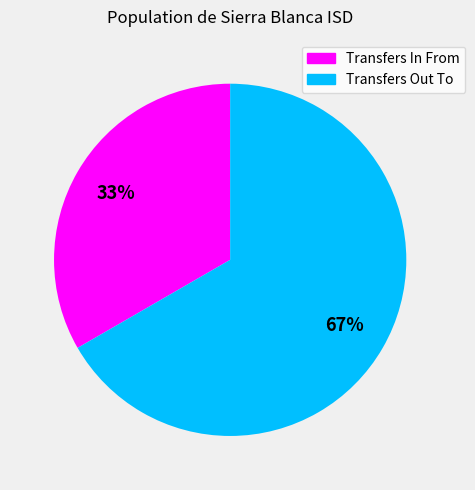

Count the number of slices in the pie.

2